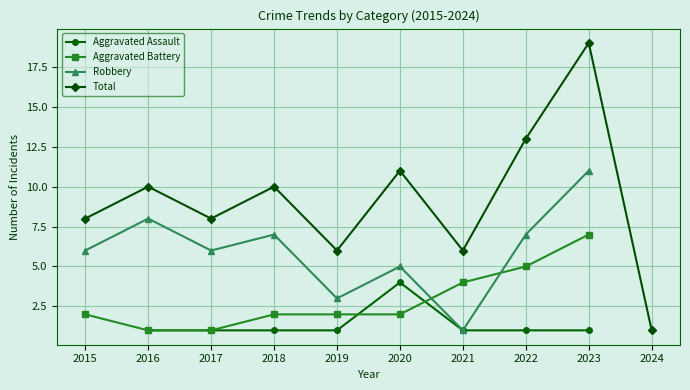

The value of Total at 2021 is 9. True or false?

False